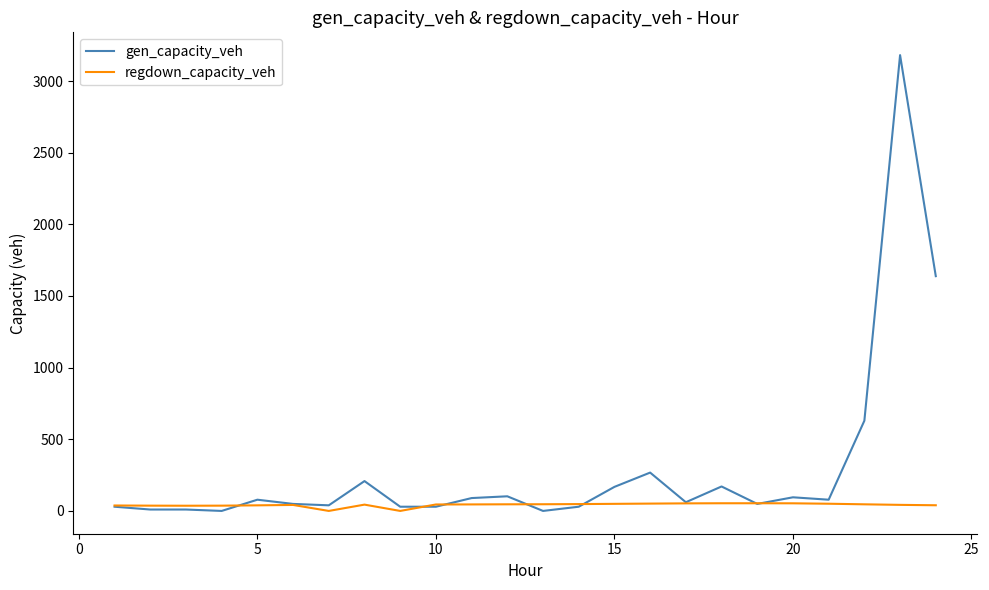

What is the greatest value displayed?

3180.8